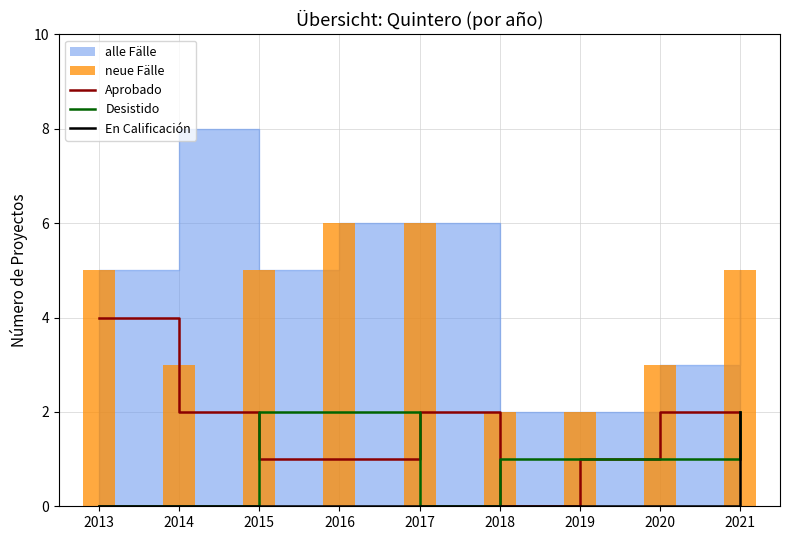

At which category does the chart reach its peak across all series?

2016